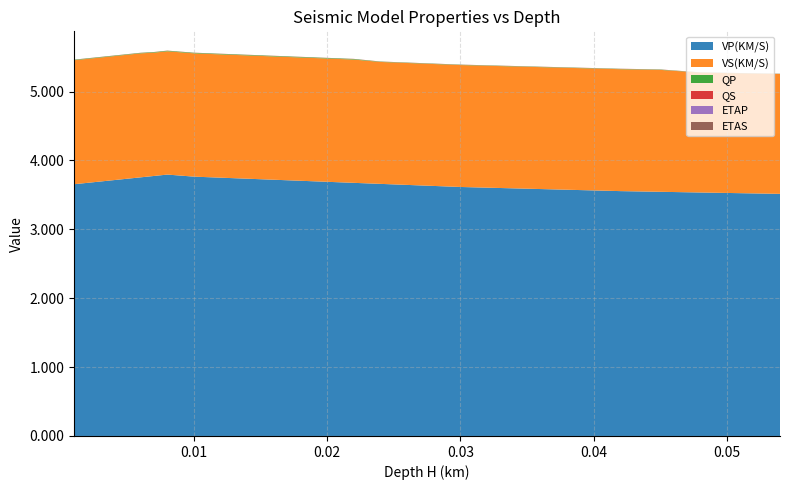

Reading left to right, what are all the values shown in this chart?

VP(KM/S): 0.001=3.7	0.002=3.7	0.003=3.7	0.004=3.7	0.005=3.7	0.006=3.8	0.007=3.8	0.008=3.8	0.009=3.8	0.01=3.8	0.012=3.8	0.014=3.7	0.016=3.7	0.018=3.7	0.02=3.7	0.022=3.7	0.024=3.7	0.026=3.6	0.028=3.6	0.03=3.6	0.033=3.6	0.036=3.6	0.039=3.6	0.042=3.6	0.045=3.5	0.048=3.5	0.051=3.5	0.054=3.5
VS(KM/S): 0.001=1.8	0.002=1.8	0.003=1.8	0.004=1.8	0.005=1.8	0.006=1.8	0.007=1.8	0.008=1.8	0.009=1.8	0.01=1.8	0.012=1.8	0.014=1.8	0.016=1.8	0.018=1.8	0.02=1.8	0.022=1.8	0.024=1.8	0.026=1.8	0.028=1.8	0.03=1.8	0.033=1.8	0.036=1.8	0.039=1.8	0.042=1.8	0.045=1.8	0.048=1.7	0.051=1.7	0.054=1.7
QP: 0.001=0.0	0.002=0.0	0.003=0.0	0.004=0.0	0.005=0.0	0.006=0.0	0.007=0.0	0.008=0.0	0.009=0.0	0.01=0.0	0.012=0.0	0.014=0.0	0.016=0.0	0.018=0.0	0.02=0.0	0.022=0.0	0.024=0.0	0.026=0.0	0.028=0.0	0.03=0.0	0.033=0.0	0.036=0.0	0.039=0.0	0.042=0.0	0.045=0.0	0.048=0.0	0.051=0.0	0.054=0.0
QS: 0.001=0.0	0.002=0.0	0.003=0.0	0.004=0.0	0.005=0.0	0.006=0.0	0.007=0.0	0.008=0.0	0.009=0.0	0.01=0.0	0.012=0.0	0.014=0.0	0.016=0.0	0.018=0.0	0.02=0.0	0.022=0.0	0.024=0.0	0.026=0.0	0.028=0.0	0.03=0.0	0.033=0.0	0.036=0.0	0.039=0.0	0.042=0.0	0.045=0.0	0.048=0.0	0.051=0.0	0.054=0.0
ETAP: 0.001=0.0	0.002=0.0	0.003=0.0	0.004=0.0	0.005=0.0	0.006=0.0	0.007=0.0	0.008=0.0	0.009=0.0	0.01=0.0	0.012=0.0	0.014=0.0	0.016=0.0	0.018=0.0	0.02=0.0	0.022=0.0	0.024=0.0	0.026=0.0	0.028=0.0	0.03=0.0	0.033=0.0	0.036=0.0	0.039=0.0	0.042=0.0	0.045=0.0	0.048=0.0	0.051=0.0	0.054=0.0
ETAS: 0.001=0.0	0.002=0.0	0.003=0.0	0.004=0.0	0.005=0.0	0.006=0.0	0.007=0.0	0.008=0.0	0.009=0.0	0.01=0.0	0.012=0.0	0.014=0.0	0.016=0.0	0.018=0.0	0.02=0.0	0.022=0.0	0.024=0.0	0.026=0.0	0.028=0.0	0.03=0.0	0.033=0.0	0.036=0.0	0.039=0.0	0.042=0.0	0.045=0.0	0.048=0.0	0.051=0.0	0.054=0.0